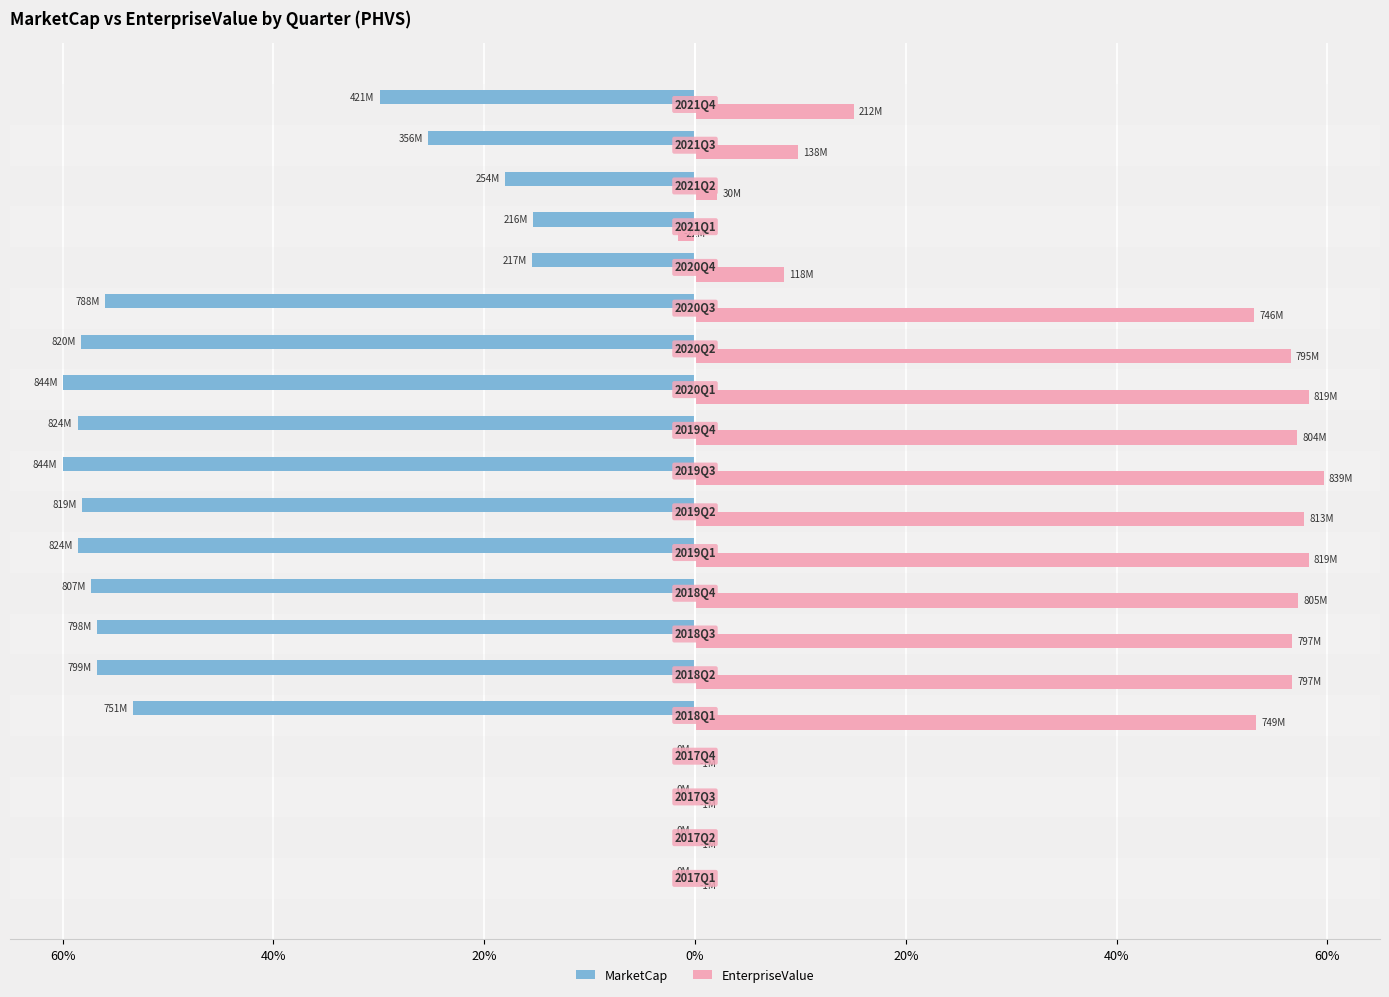

What is the value of the MarketCap bar at the 20th from the left?

-29.9